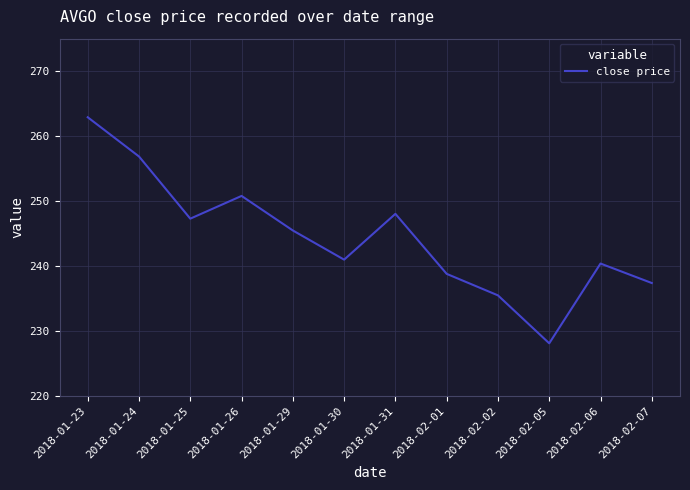

Which category has the highest value across all series?

2018-01-23